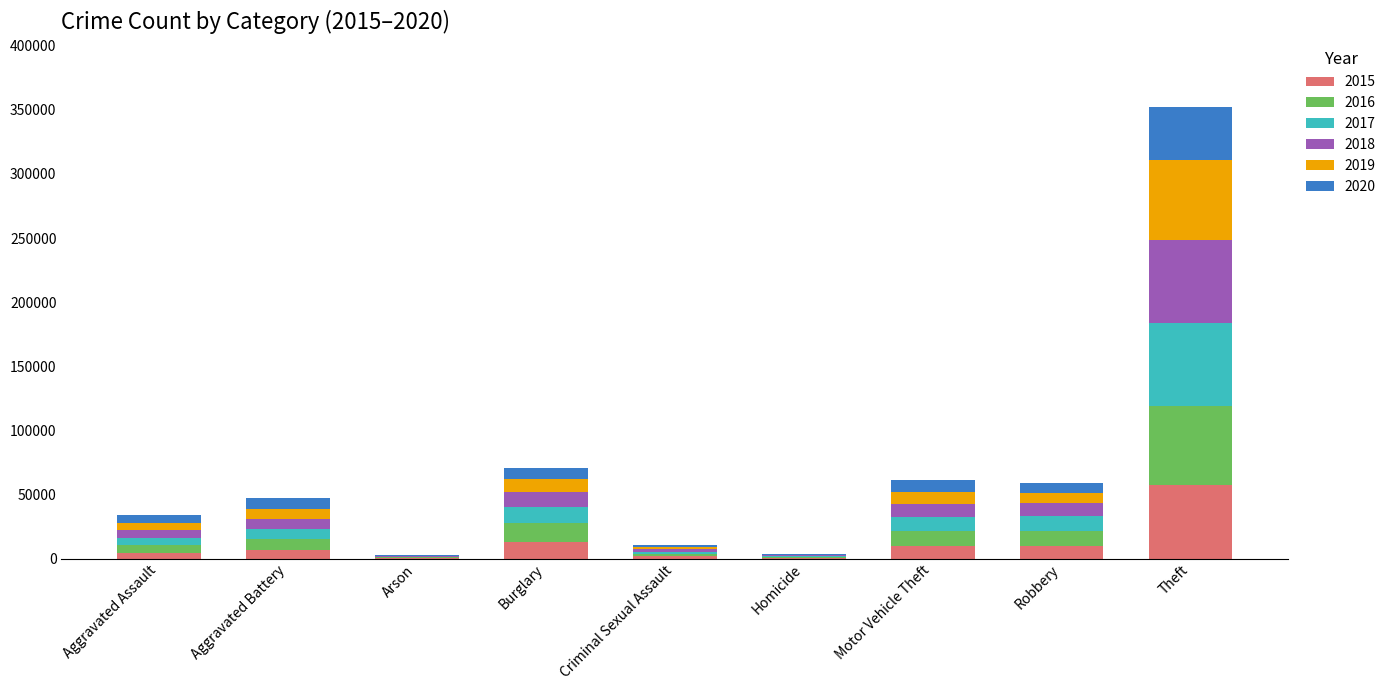

At which label is 2015 closest to 28899?

Burglary